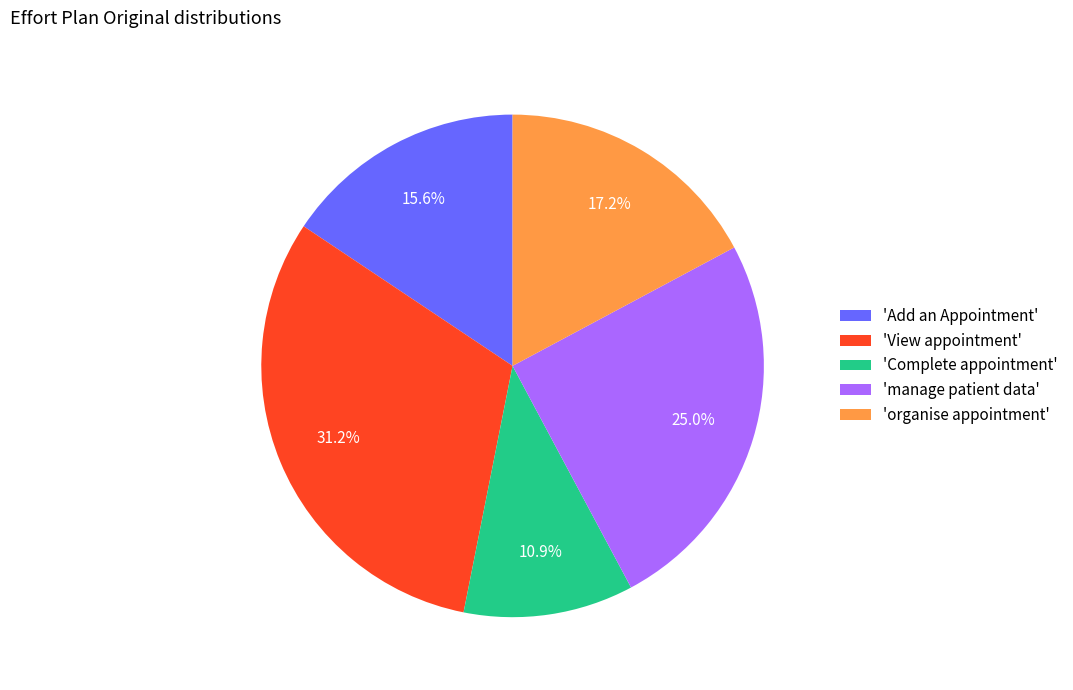

Which slice is the largest?

'View appointment'